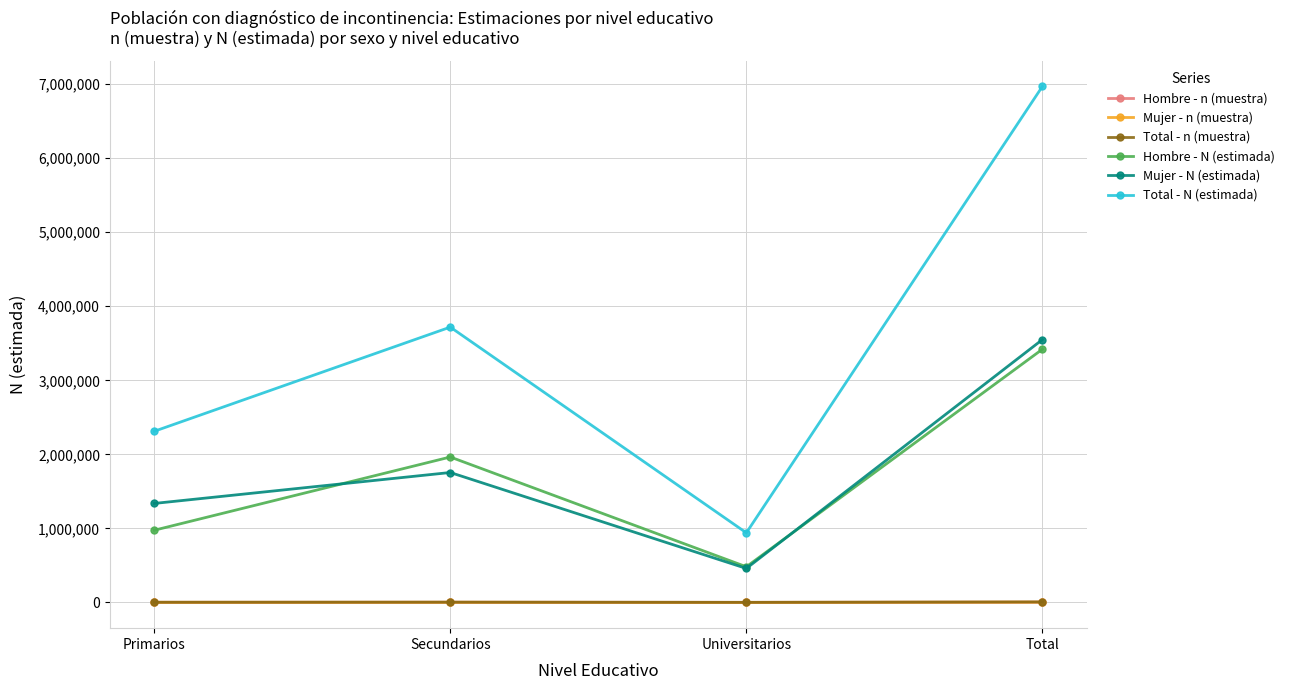

True or false: Total - N (estimada) has a value of 6969693 at Total.

True